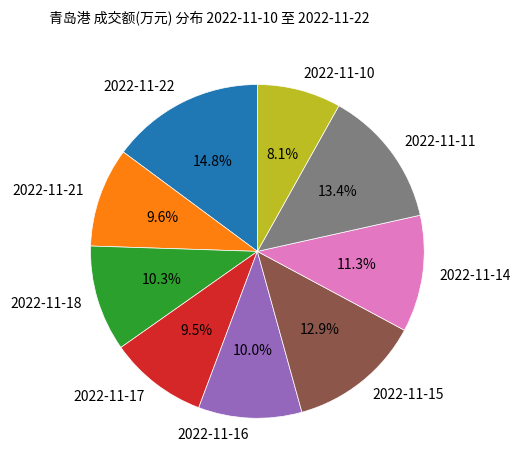

Does any single category account for the majority?

No